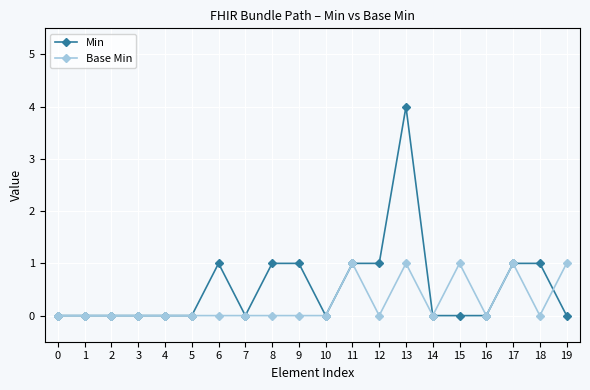

True or false: Min and Base Min intersect in this chart.

True